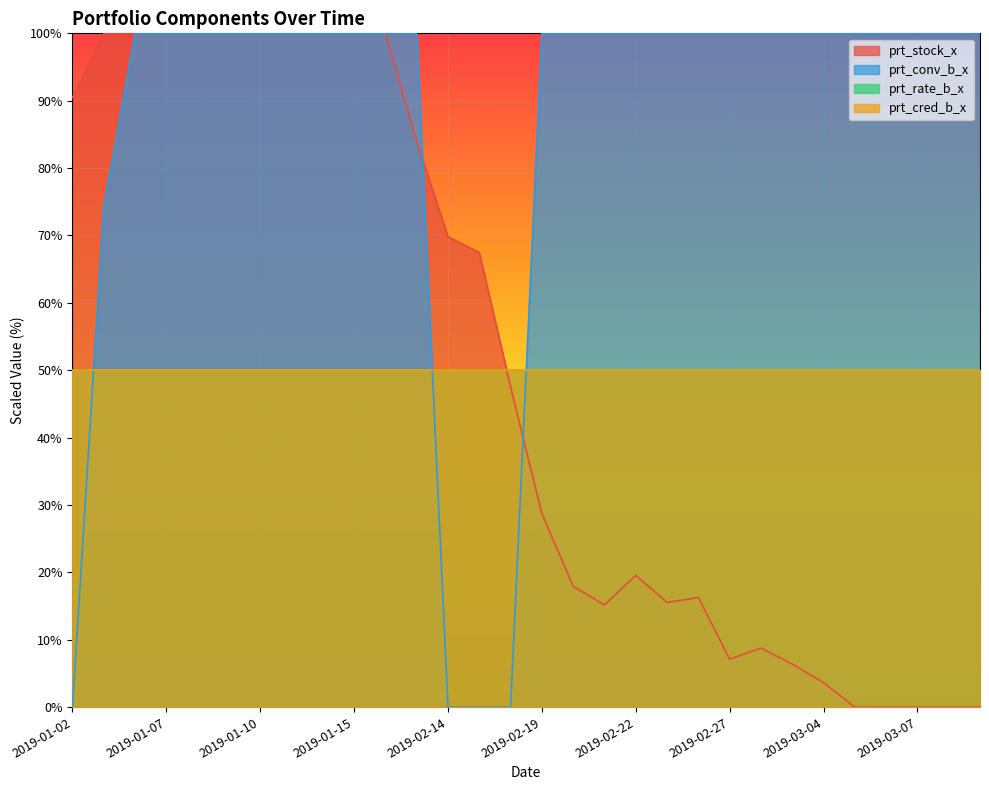

How many lines are shown in the chart?

4